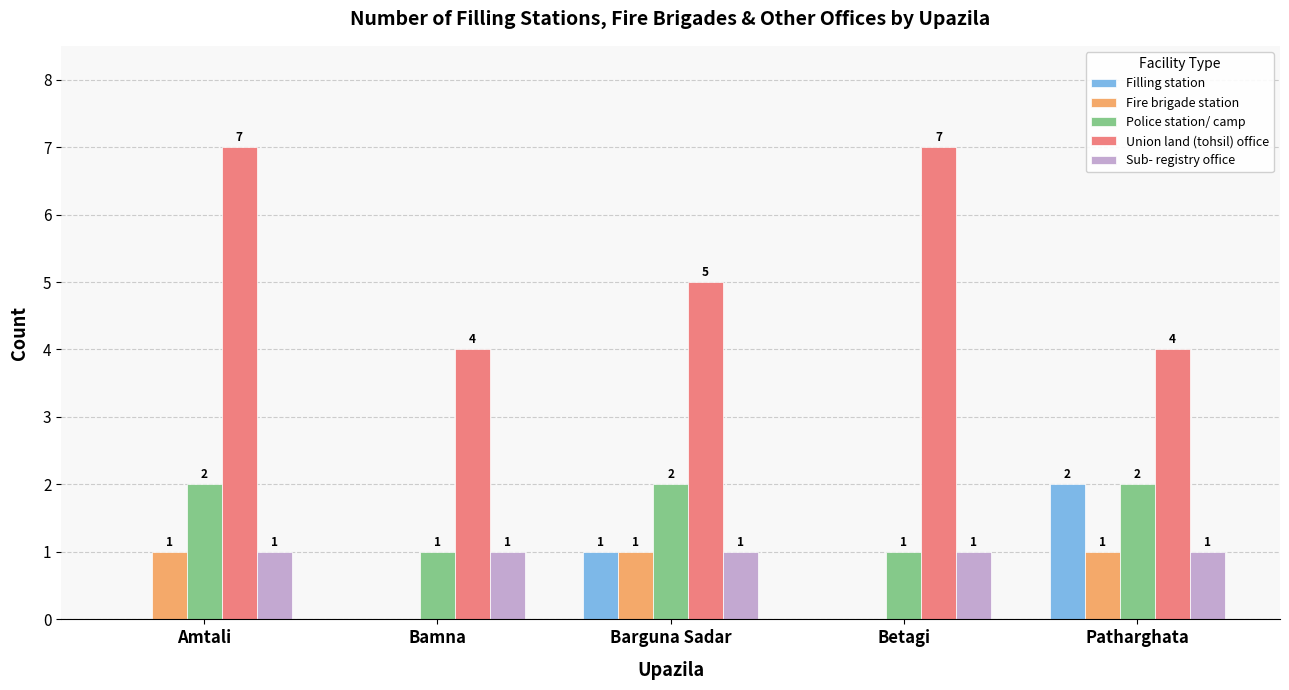

What value does the Police station/ camp series have at Betagi?

1